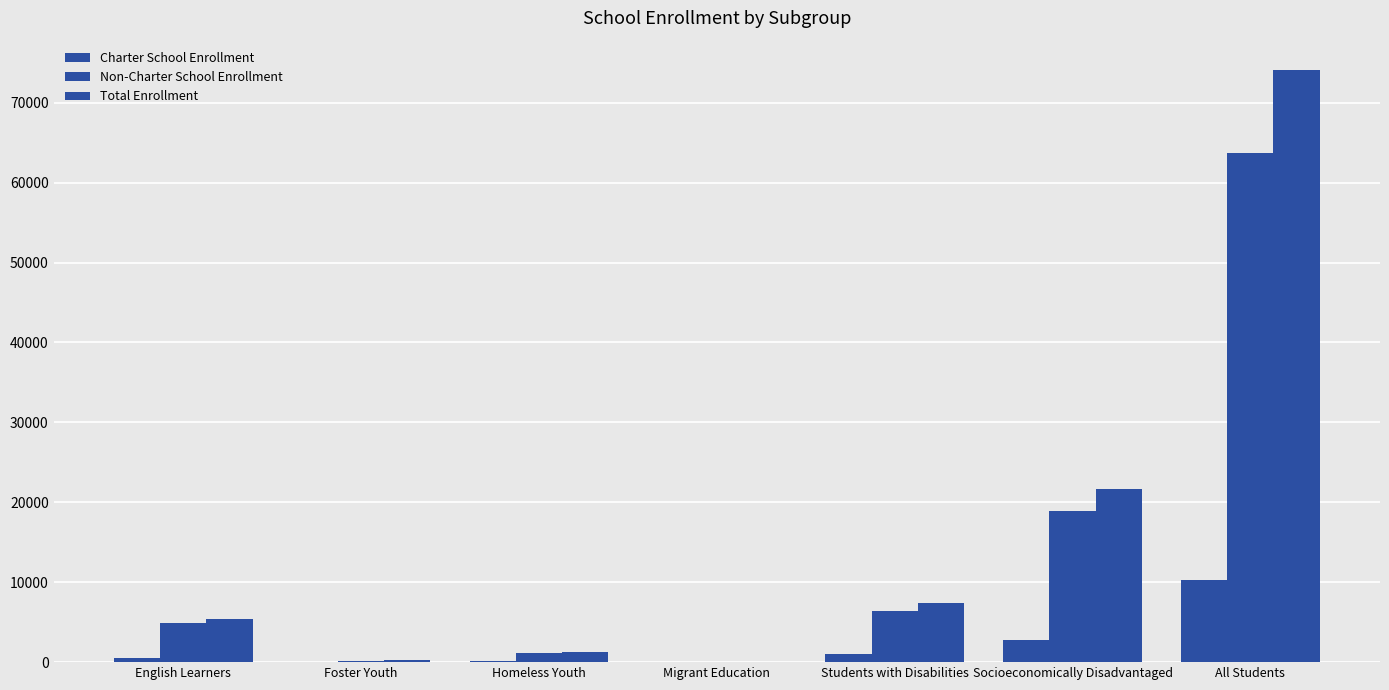

Count the number of data series in this chart.

3